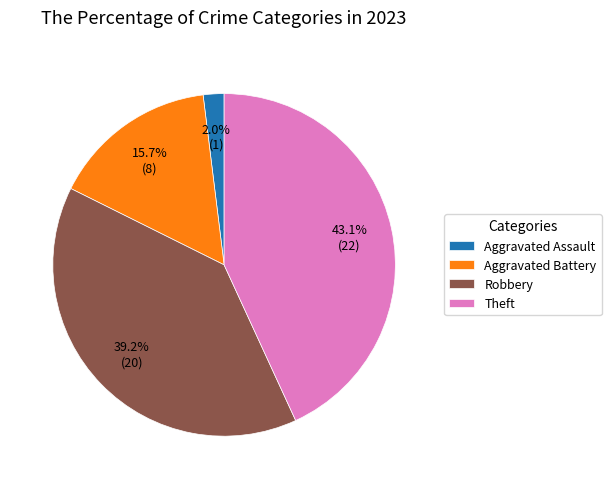

Rank the categories by value from highest to lowest.

Theft, Robbery, Aggravated Battery, Aggravated Assault